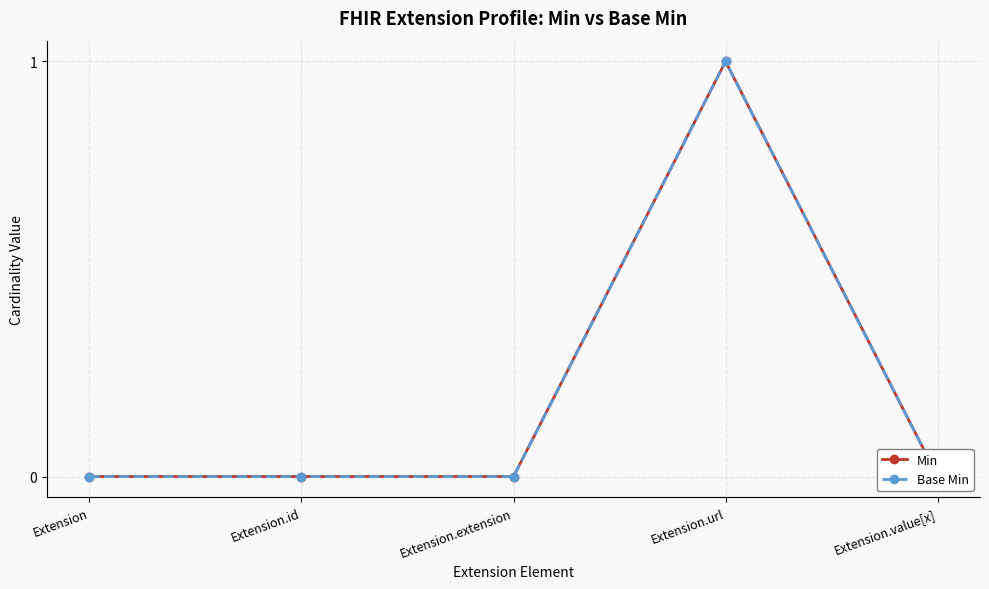

What is the value of the Min point at the 4th from the left?

1